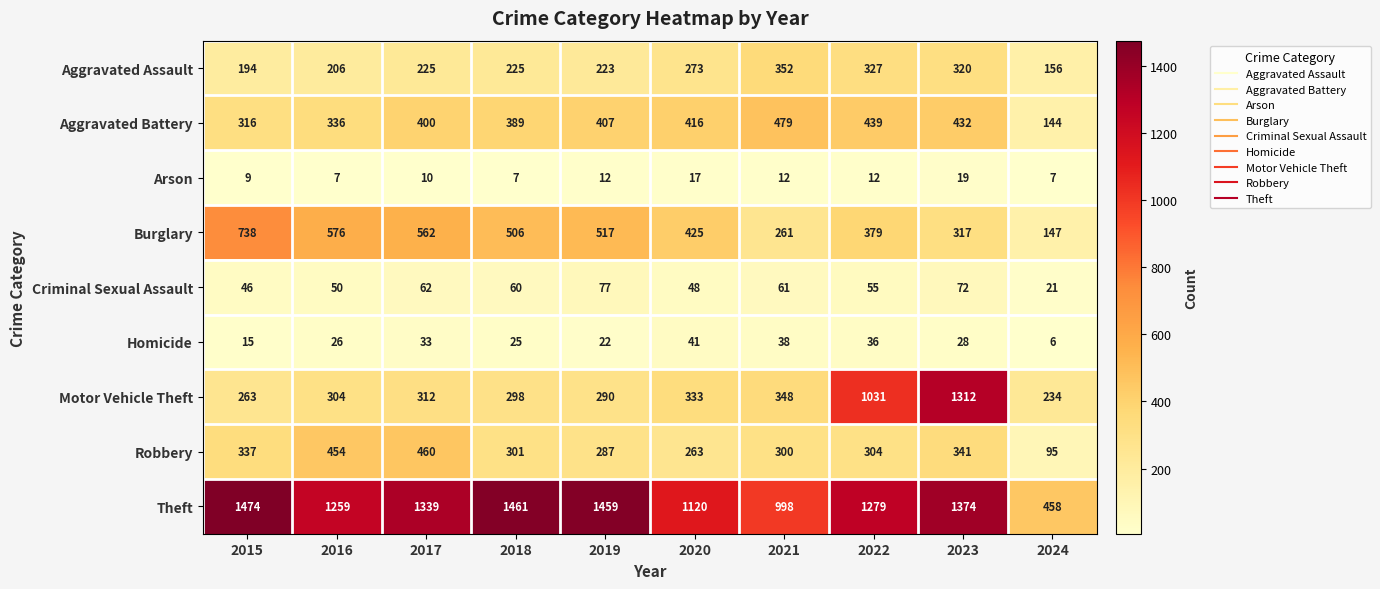

What is the difference between the Criminal Sexual Assault values at 2016 and 2015?

4